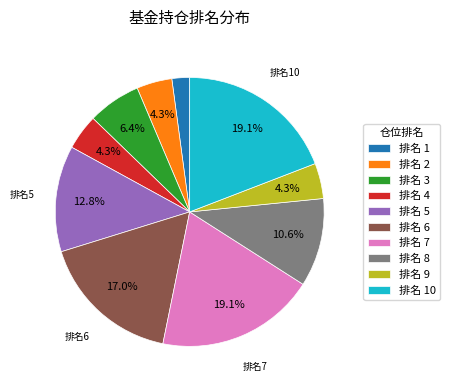

What is the smallest slice in the pie chart?

排名 1